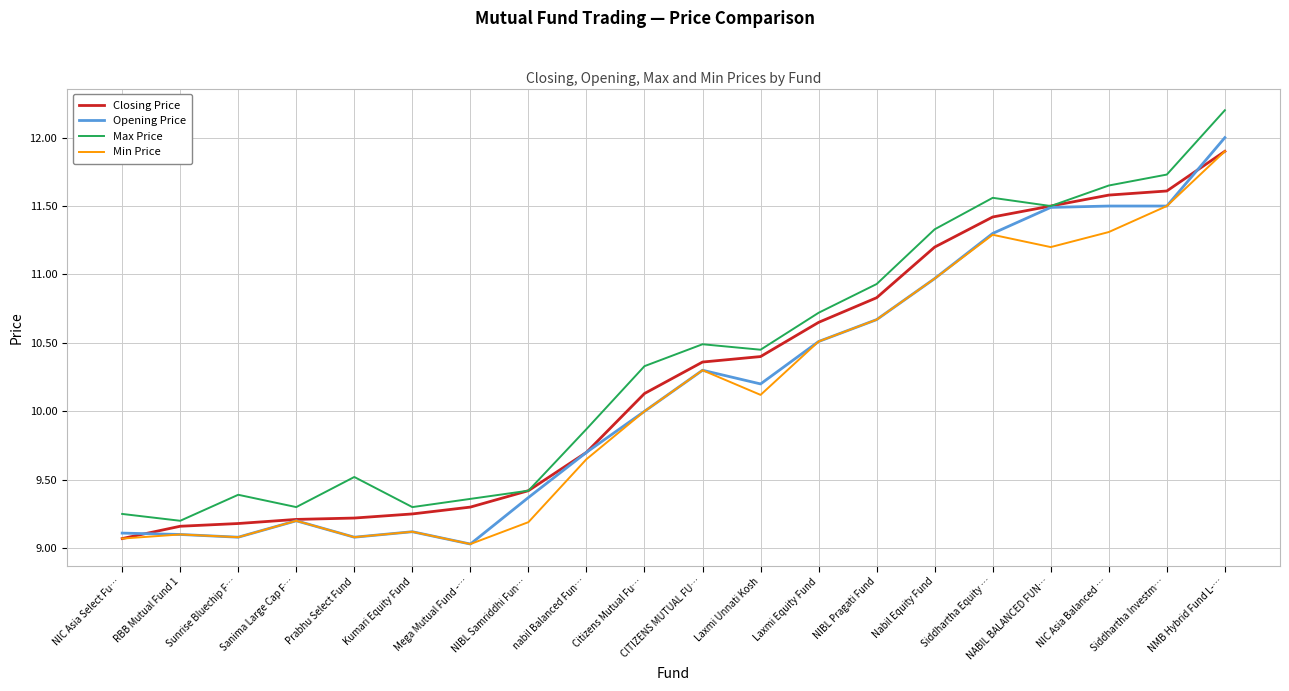

The Closing Price series shows 3.7 at Siddhartha Investm…. True or false?

False